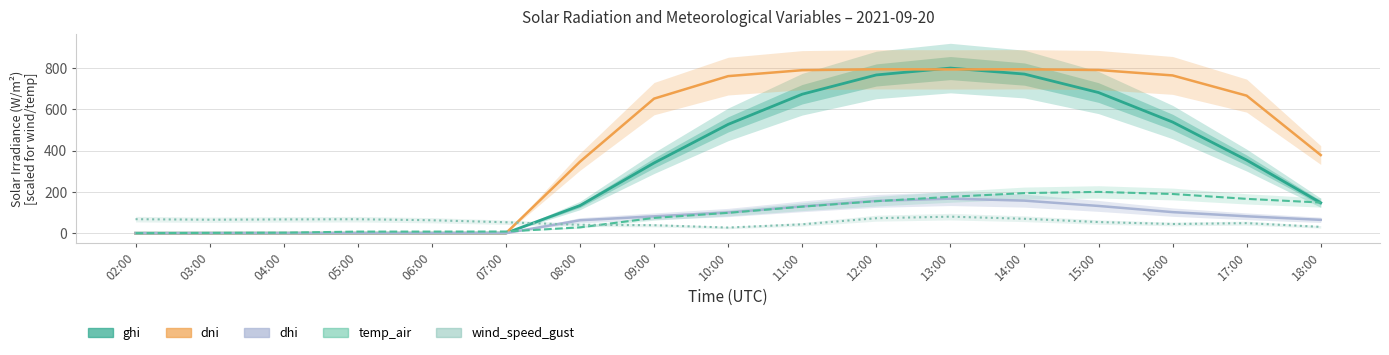

Where is the first local maximum for temp_air?

15:00